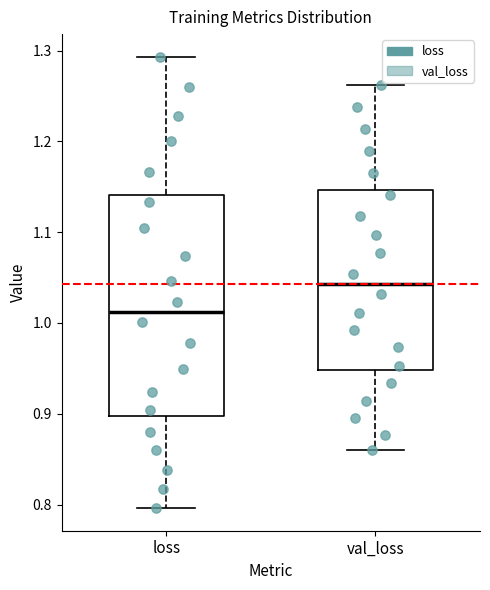

Which box's median line is the lowest?

loss